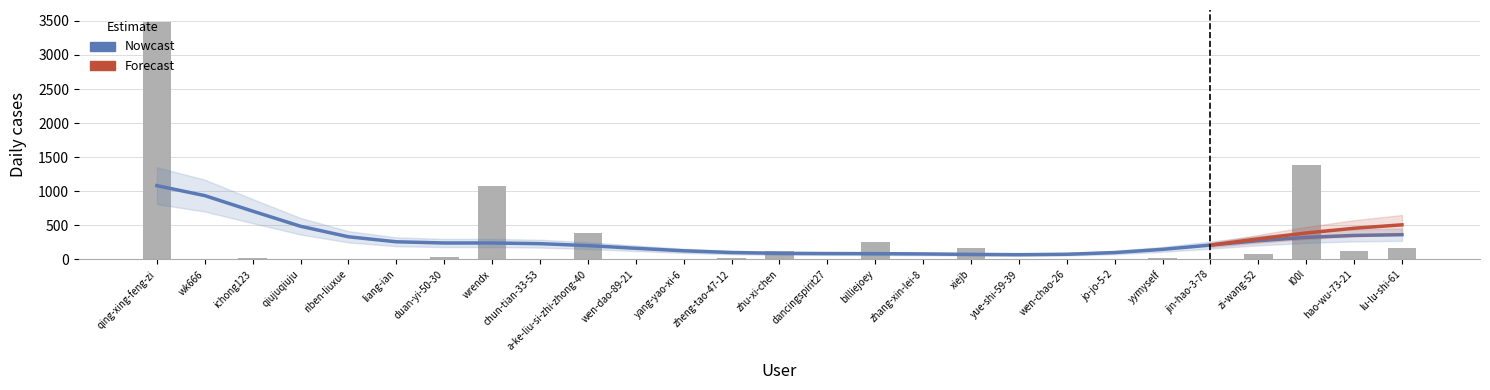

Where is the data nearest to the value 1743?

l00l